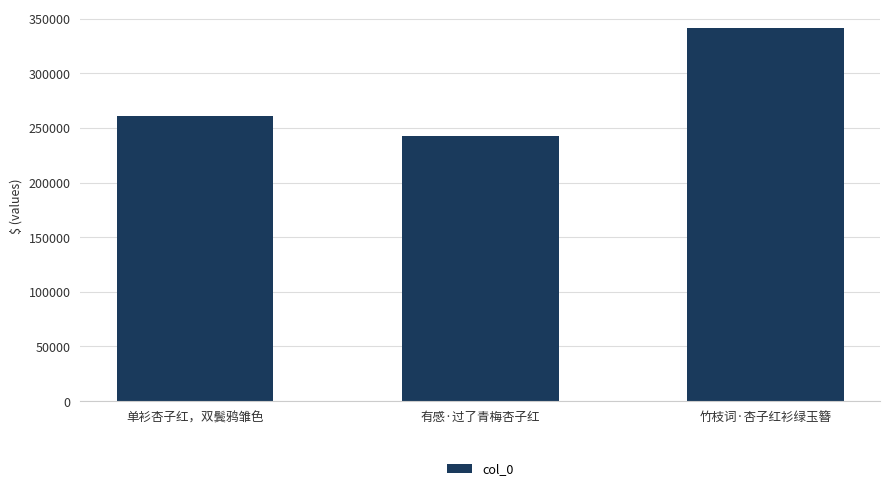

What is the label of the 1st bar from the left?

单衫杏子红，双鬓鸦雏色